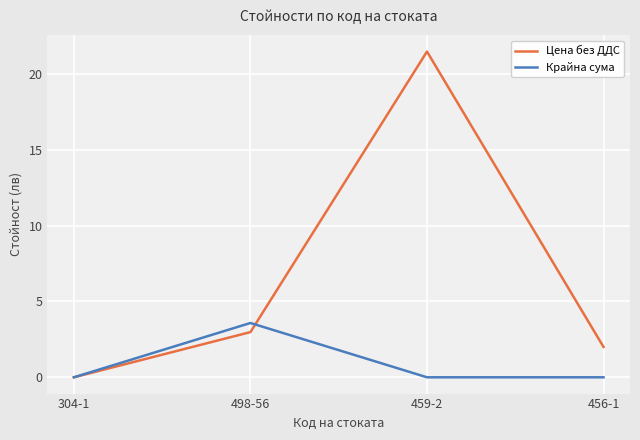

Which series has the largest total across all categories?

Цена без ДДС